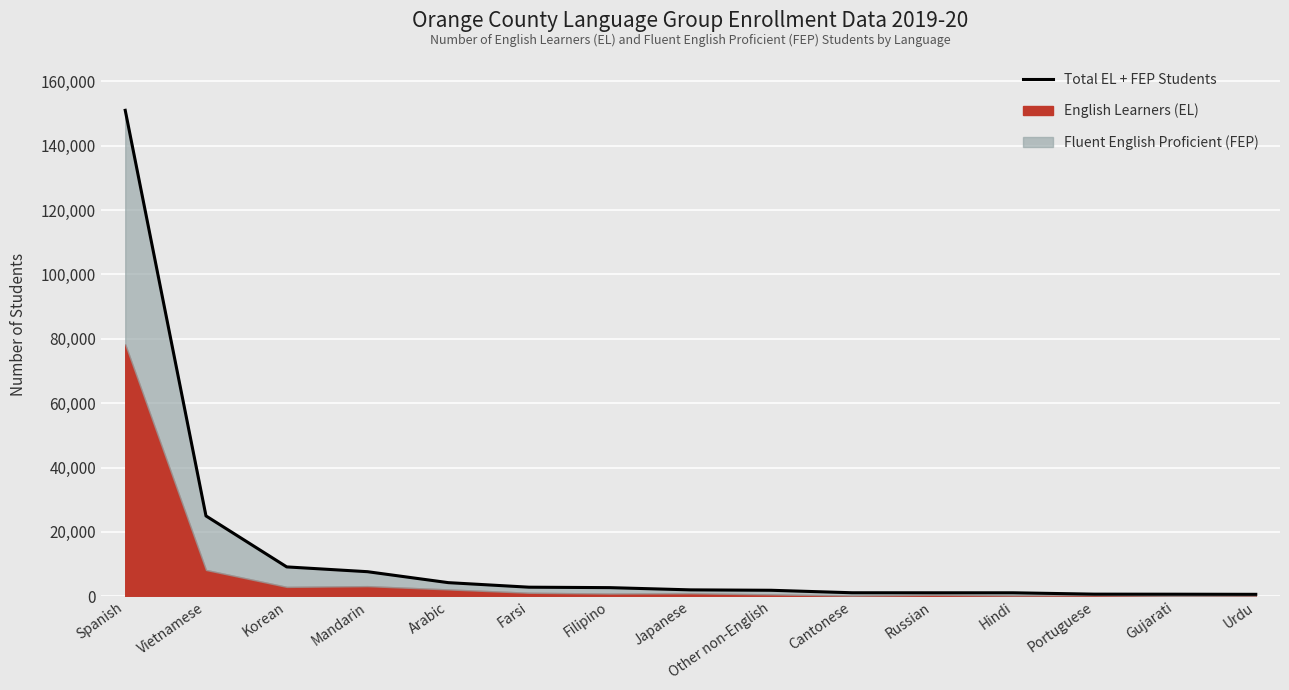

What is the change in value from Korean to Arabic?

-4888